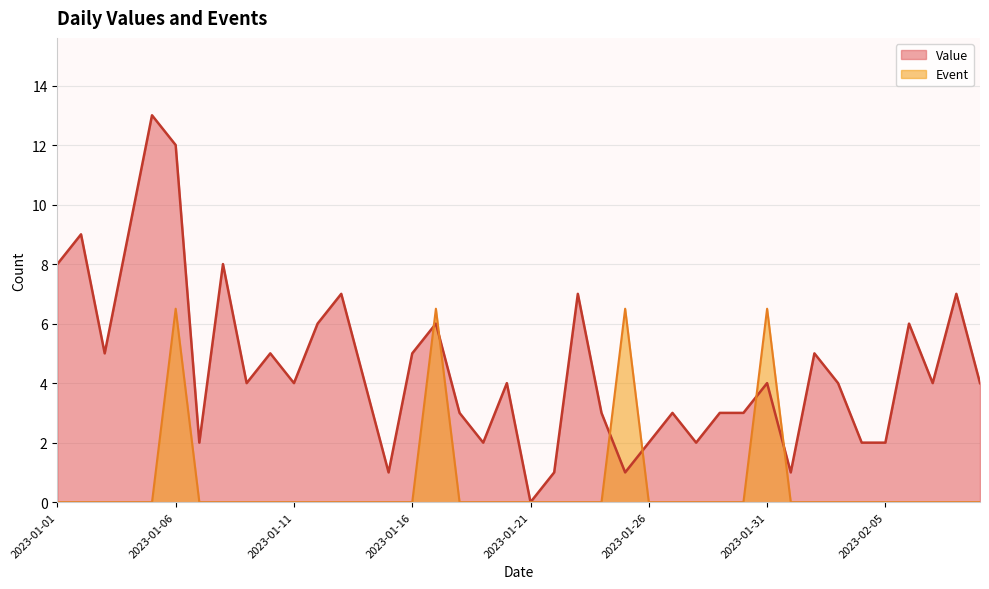

Reading left to right, transcribe all the data shown in this chart.

Value: 2023-01-01=8.0	2023-01-02=9.0	2023-01-03=5.0	2023-01-04=9.0	2023-01-05=13.0	2023-01-06=12.0	2023-01-07=2.0	2023-01-08=8.0	2023-01-09=4.0	2023-01-10=5.0	2023-01-11=4.0	2023-01-12=6.0	2023-01-13=7.0	2023-01-14=4.0	2023-01-15=1.0	2023-01-16=5.0	2023-01-17=6.0	2023-01-18=3.0	2023-01-19=2.0	2023-01-20=4.0	2023-01-21=0.0	2023-01-22=1.0	2023-01-23=7.0	2023-01-24=3.0	2023-01-25=1.0	2023-01-26=2.0	2023-01-27=3.0	2023-01-28=2.0	2023-01-29=3.0	2023-01-30=3.0	2023-01-31=4.0	2023-02-01=1.0	2023-02-02=5.0	2023-02-03=4.0	2023-02-04=2.0	2023-02-05=2.0	2023-02-06=6.0	2023-02-07=4.0	2023-02-08=7.0	2023-02-09=4.0
Event: 2023-01-01=0.0	2023-01-02=0.0	2023-01-03=0.0	2023-01-04=0.0	2023-01-05=0.0	2023-01-06=6.5	2023-01-07=0.0	2023-01-08=0.0	2023-01-09=0.0	2023-01-10=0.0	2023-01-11=0.0	2023-01-12=0.0	2023-01-13=0.0	2023-01-14=0.0	2023-01-15=0.0	2023-01-16=0.0	2023-01-17=6.5	2023-01-18=0.0	2023-01-19=0.0	2023-01-20=0.0	2023-01-21=0.0	2023-01-22=0.0	2023-01-23=0.0	2023-01-24=0.0	2023-01-25=6.5	2023-01-26=0.0	2023-01-27=0.0	2023-01-28=0.0	2023-01-29=0.0	2023-01-30=0.0	2023-01-31=6.5	2023-02-01=0.0	2023-02-02=0.0	2023-02-03=0.0	2023-02-04=0.0	2023-02-05=0.0	2023-02-06=0.0	2023-02-07=0.0	2023-02-08=0.0	2023-02-09=0.0